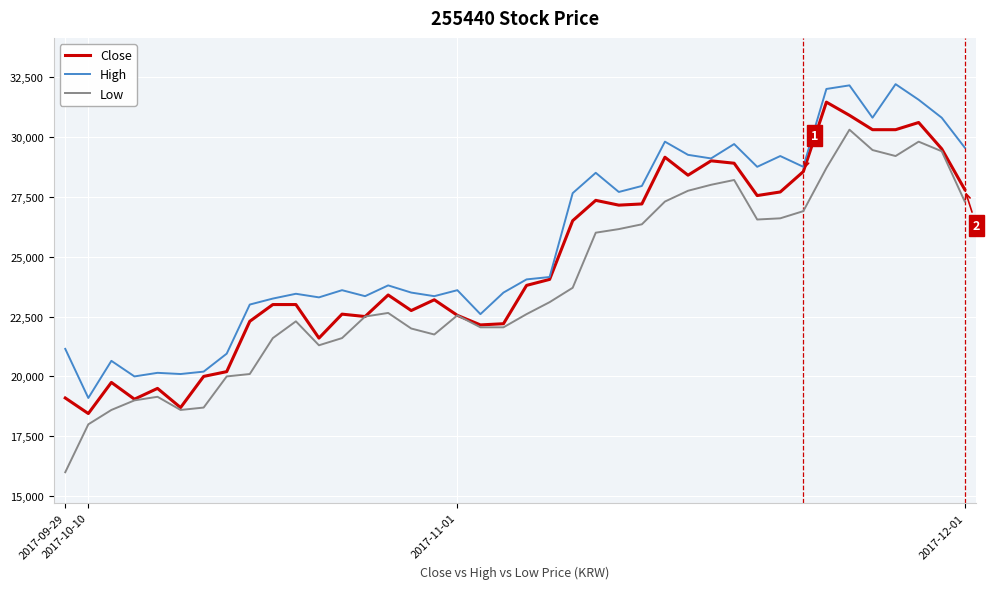

Rank the series by their maximum value, from highest to lowest.

High, Close, Low